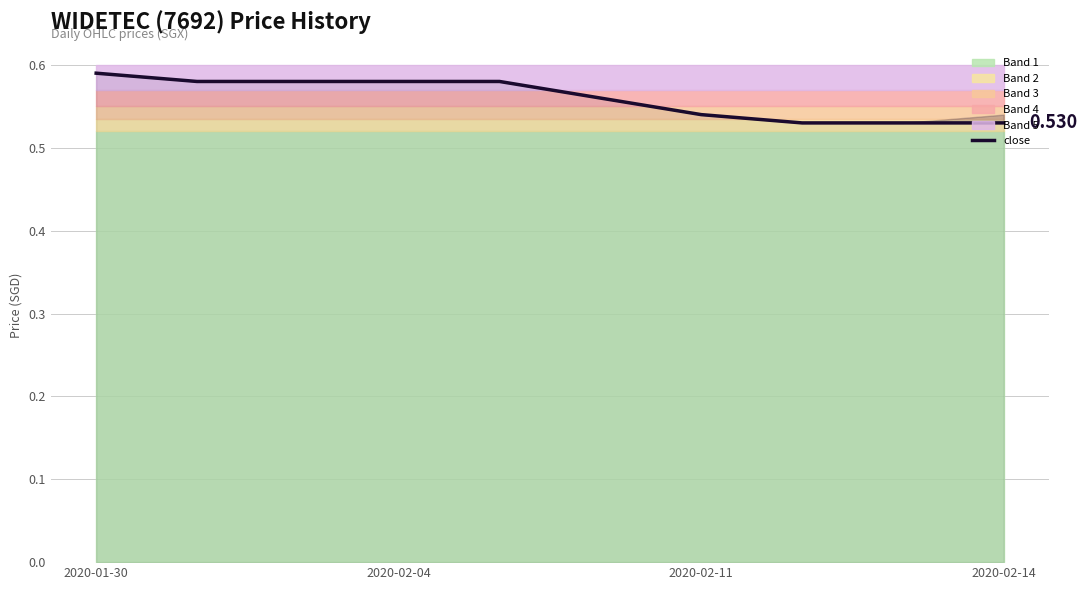

What is the sum of all values?

5.6